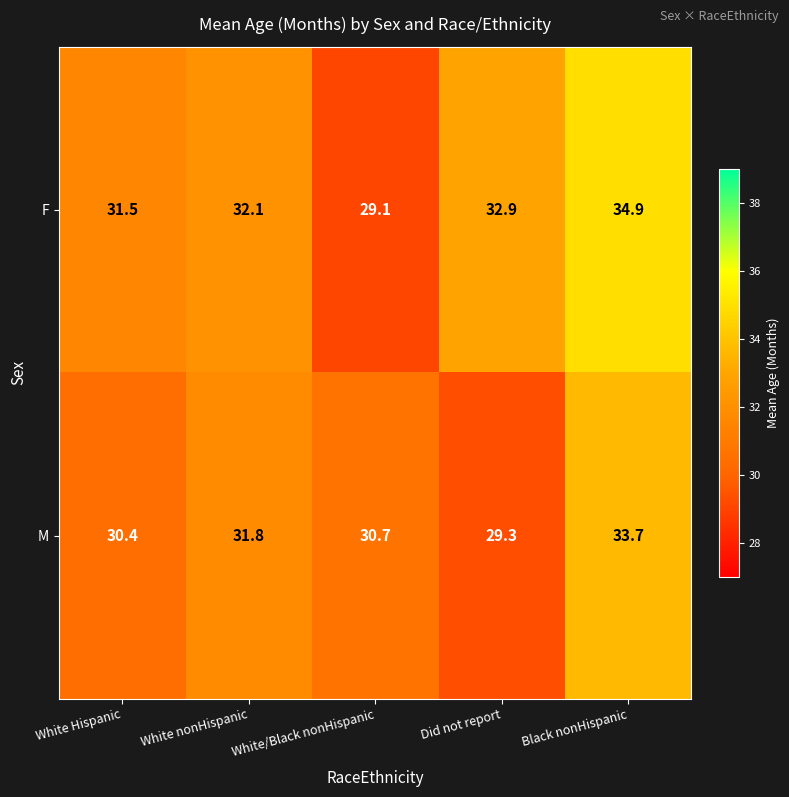

What is the minimum value shown in the chart?

29.1